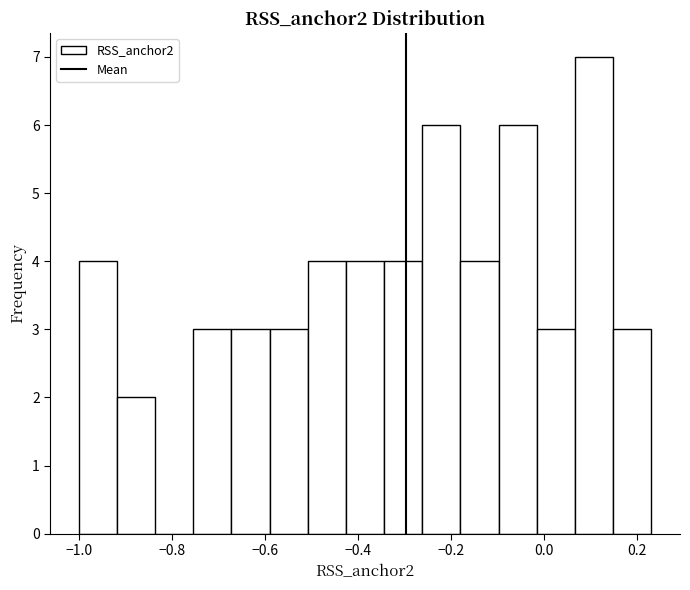

Reading left to right, list every bar in this chart as the range it spans on the x-axis followed by its height. Neither the bar edges nor the heights are printed on the chart, so give them approximately, as read against the axes.

-1.00 to -0.92: 4
-0.92 to -0.84: 2
-0.84 to -0.76: 0
-0.76 to -0.68: 3
-0.68 to -0.58: 3
-0.58 to -0.50: 3
-0.50 to -0.42: 4
-0.42 to -0.34: 4
-0.34 to -0.26: 4
-0.26 to -0.18: 6
-0.18 to -0.10: 4
-0.10 to -0.02: 6
-0.02 to 0.06: 3
0.06 to 0.14: 7
0.14 to 0.24: 3